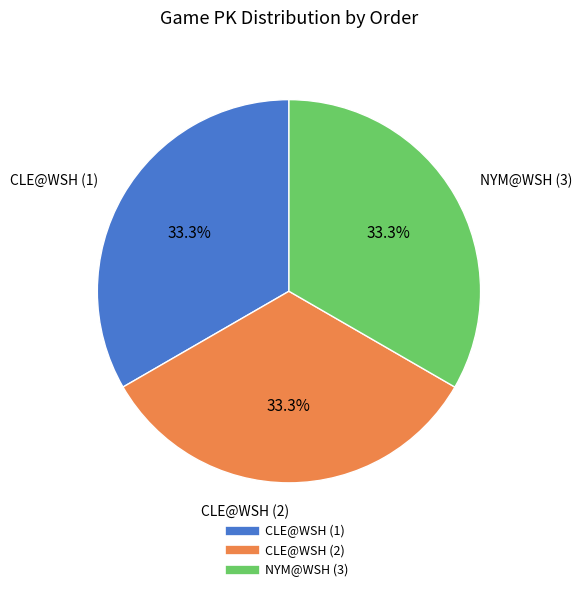

How many slices are in this pie chart?

3